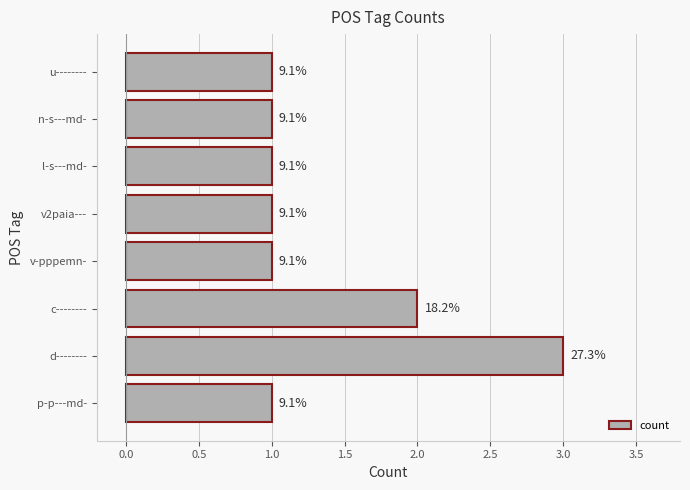

What is the difference between the maximum and minimum values?

2